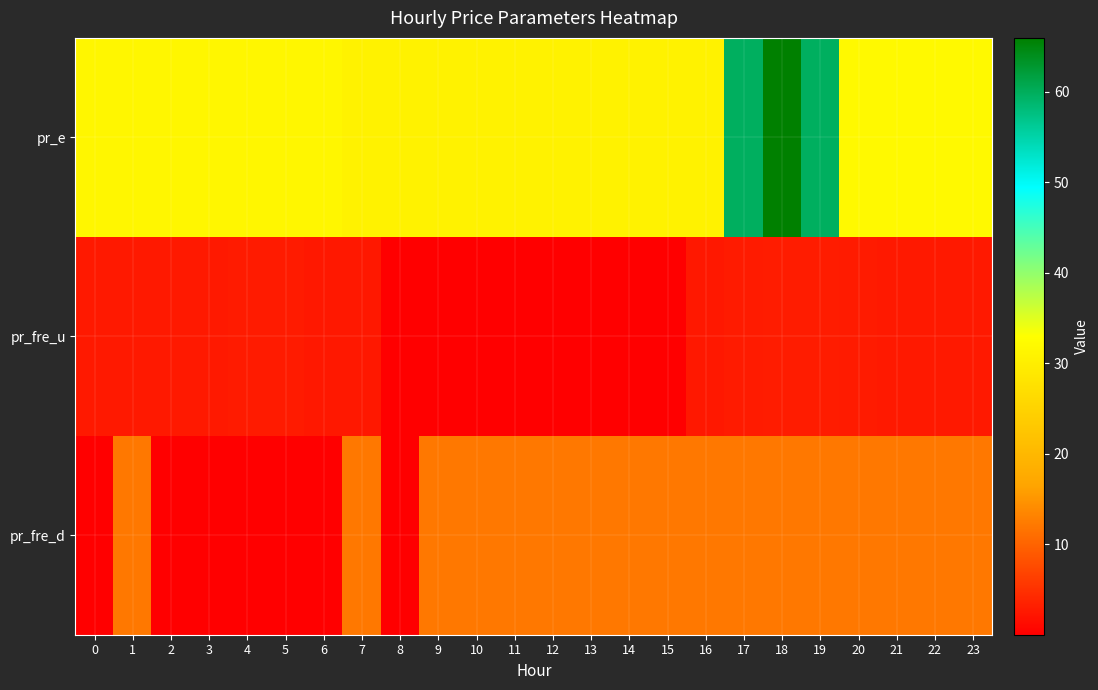

Rank the series by their maximum value, from highest to lowest.

pr_e, pr_fre_d, pr_fre_u